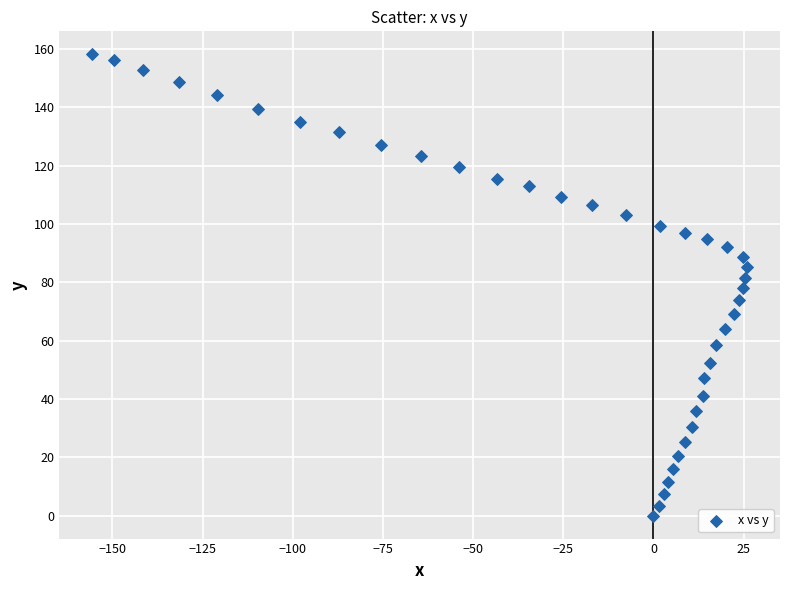

What is the range of X values (max minus min)?

181.6